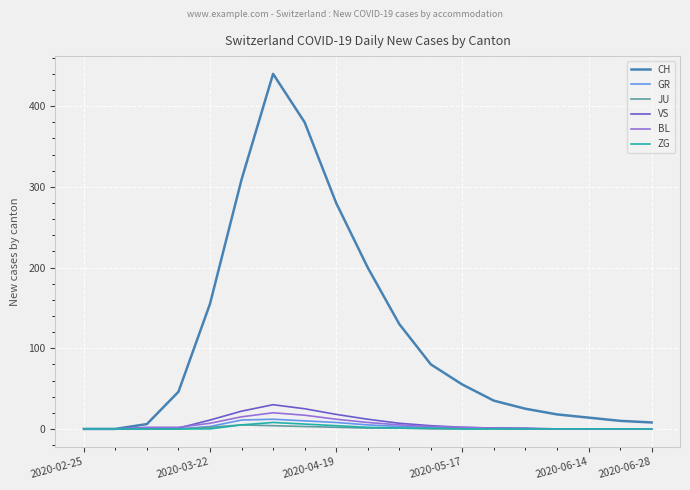

Which series has the largest total across all categories?

CH